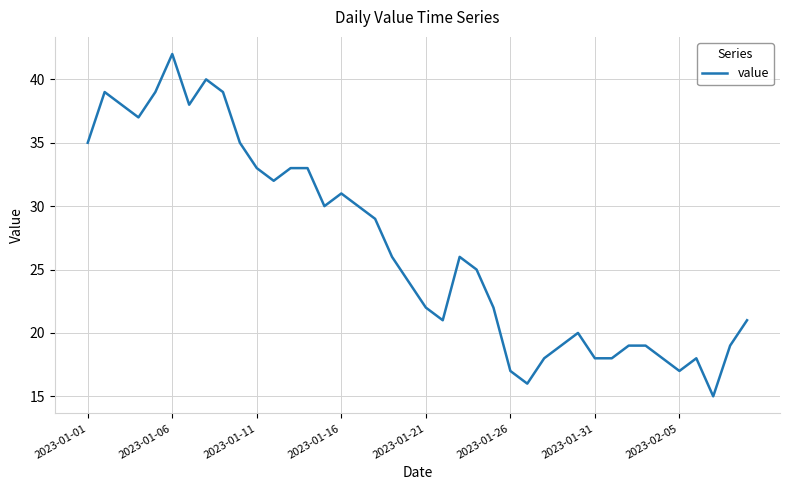

What is the difference between the maximum and minimum values?

27